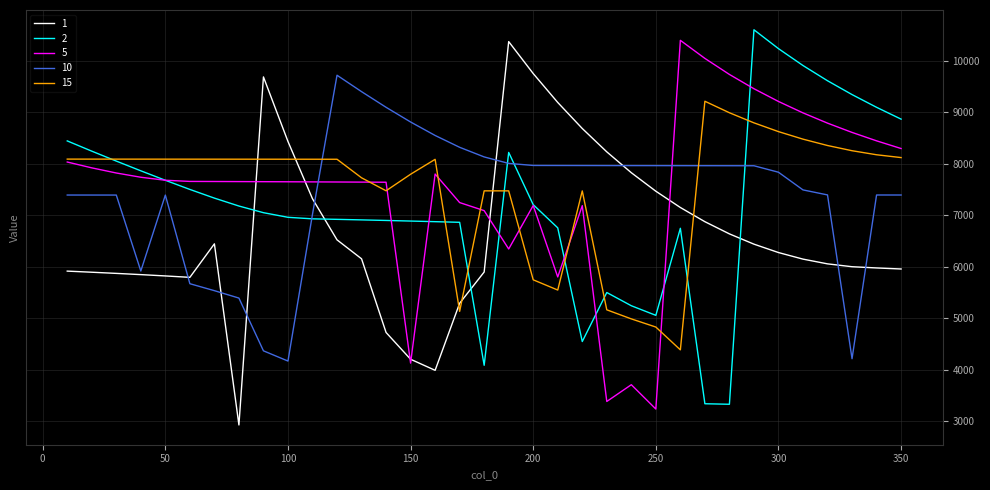

What is the minimum value shown in the chart?

2922.6